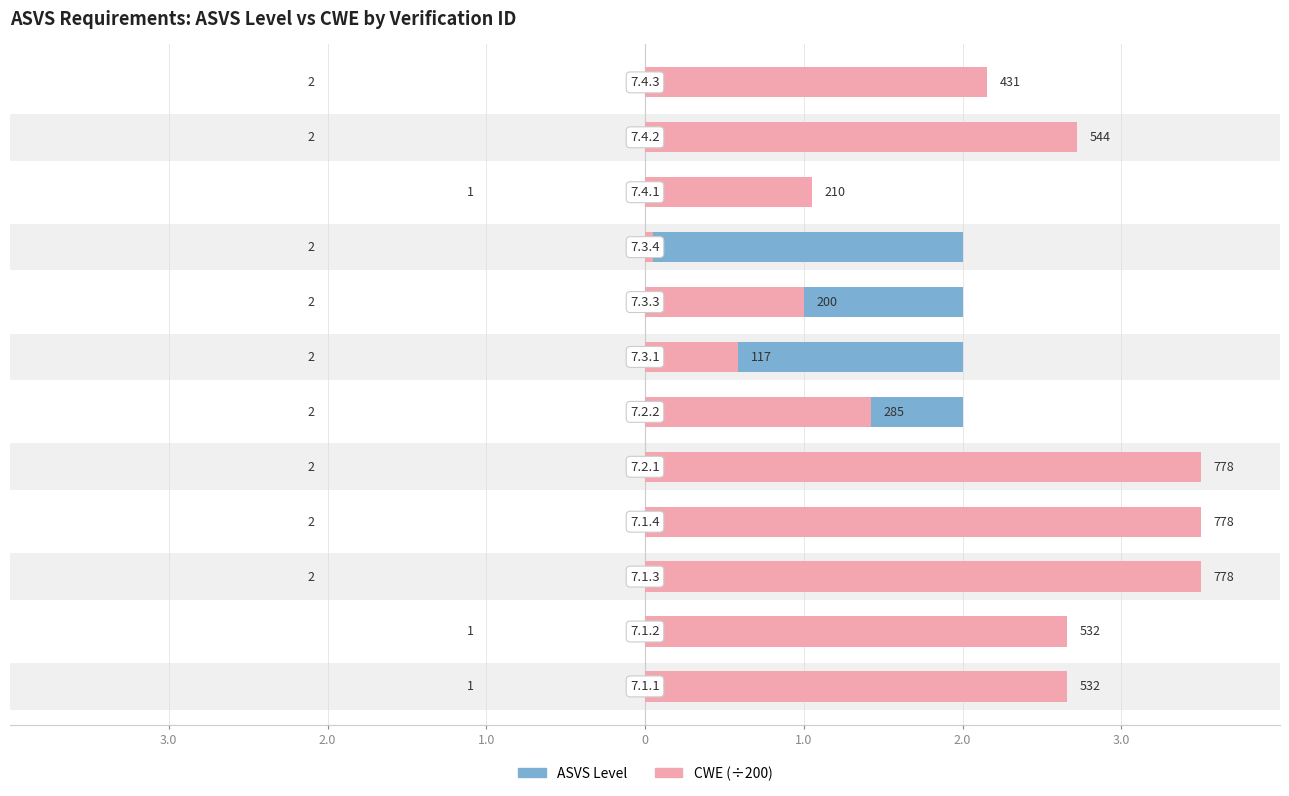

Which has a higher value, 2.0 or 10?

10